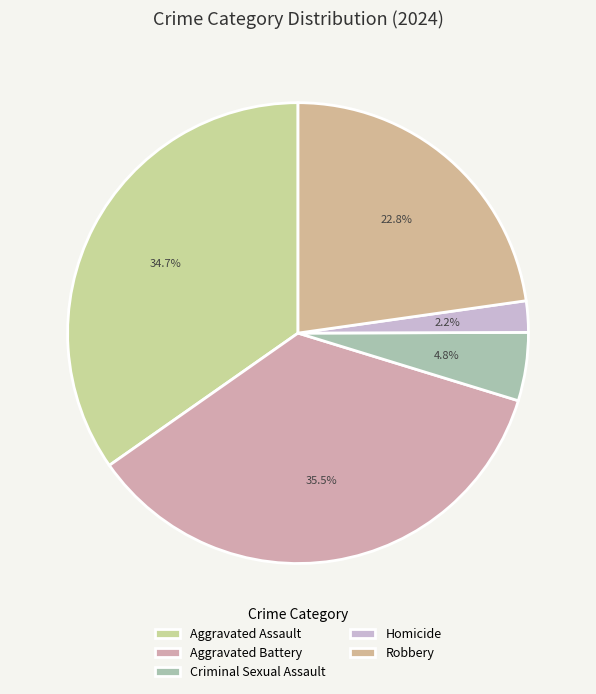

What is the smallest slice in the pie chart?

Homicide